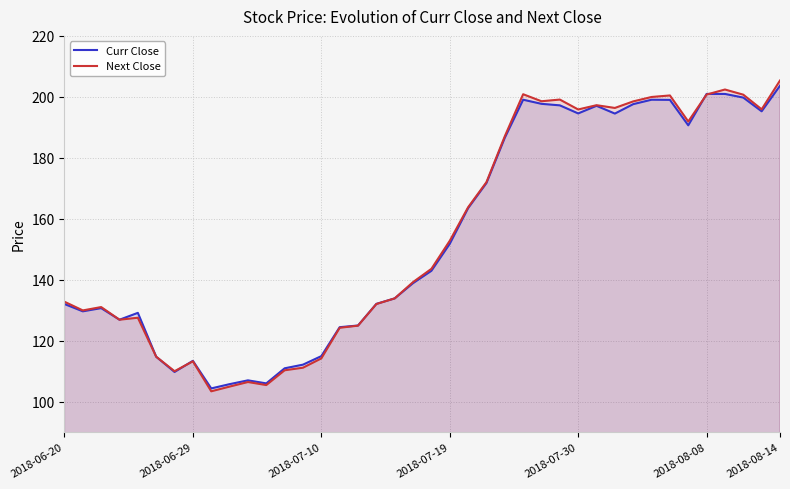

What is the minimum value for Curr Close?

104.3